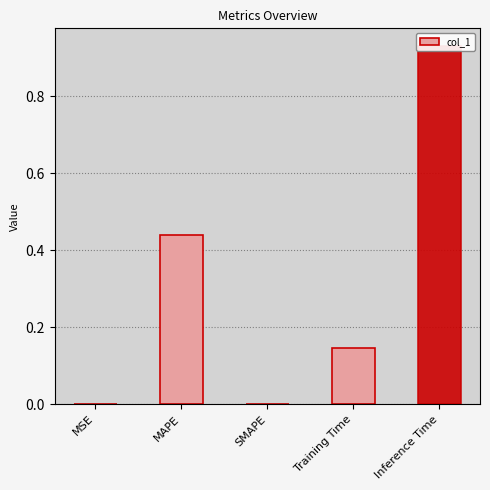

True or false: the data shows 0.0 at SMAPE.

True